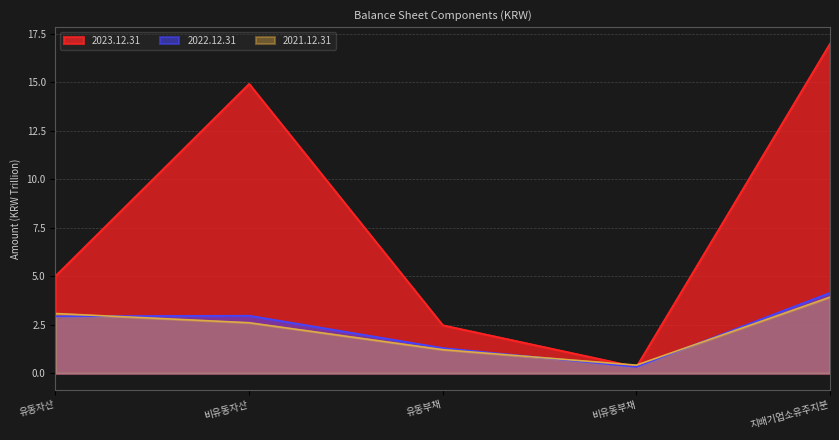

Which has a higher value, 지배기업소유주지분 or 비유동자산?

지배기업소유주지분